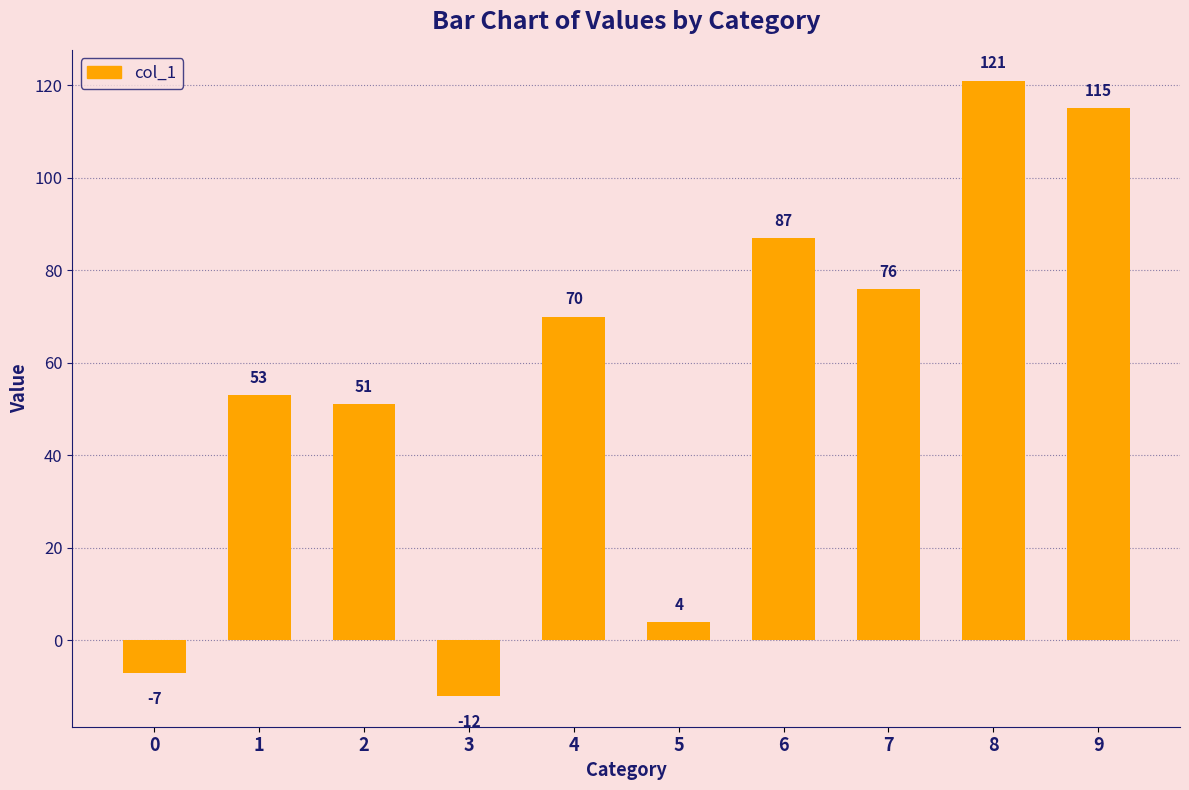

What is the difference between the maximum and minimum values?

133